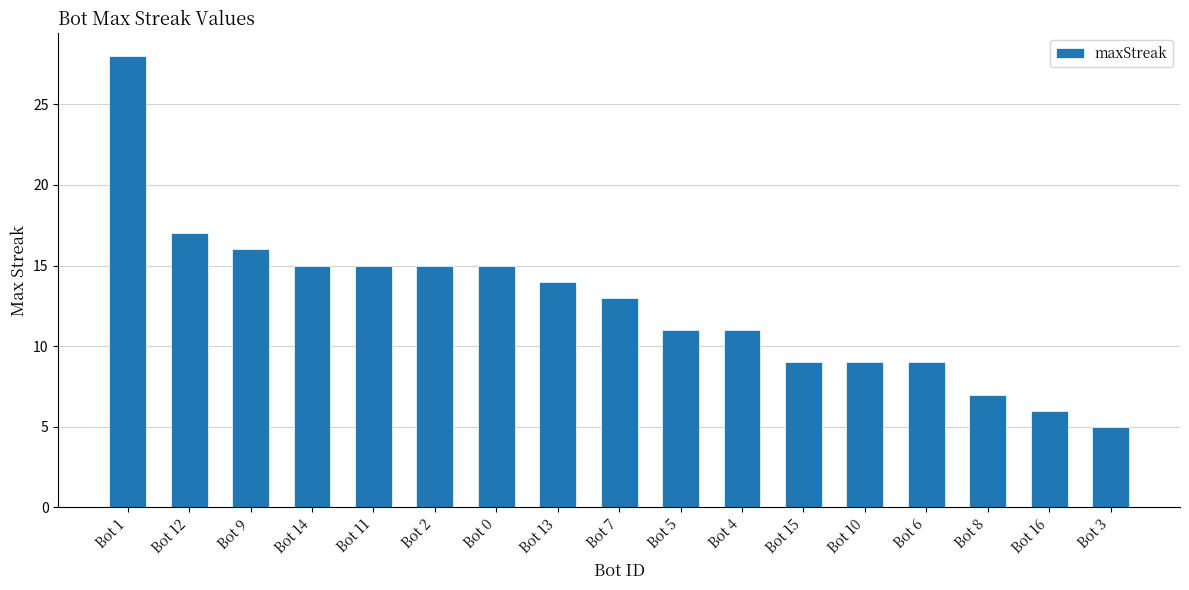

What is the label of the 6th bar from the right?

Bot 15